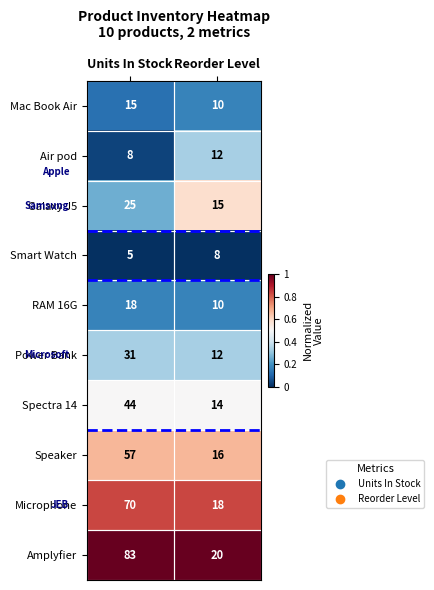

Count the number of data series in this chart.

10